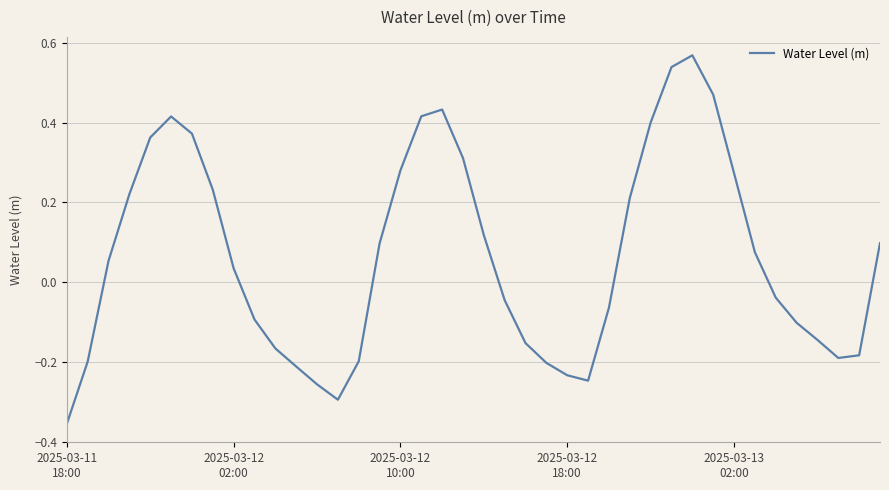

At which category does the chart reach its minimum across all series?

2025-03-11
18:00